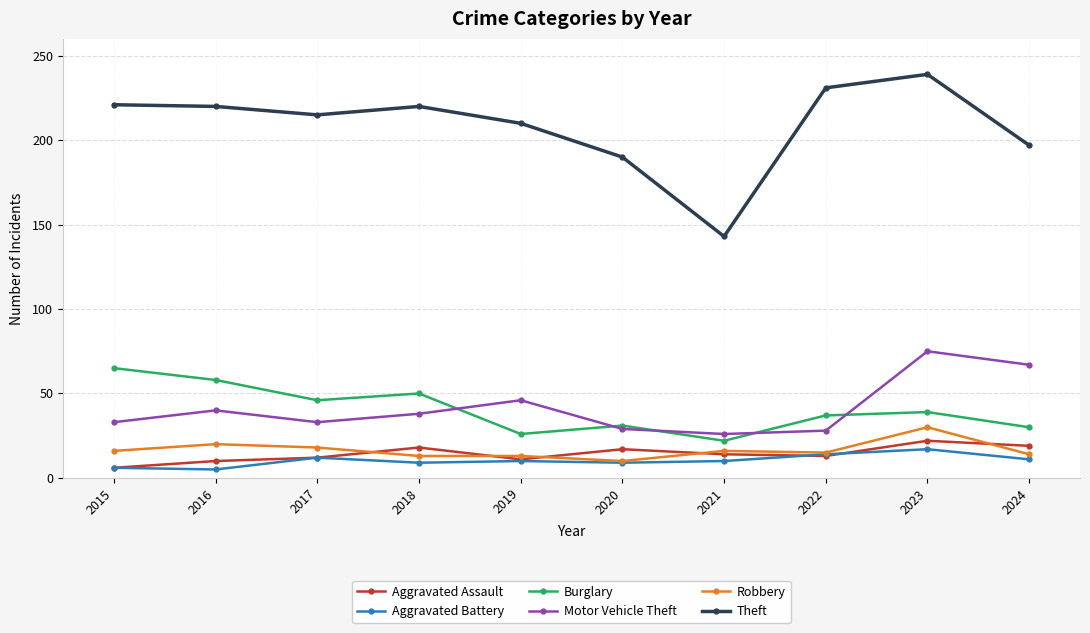

The Robbery series shows 20 at 2016. True or false?

True